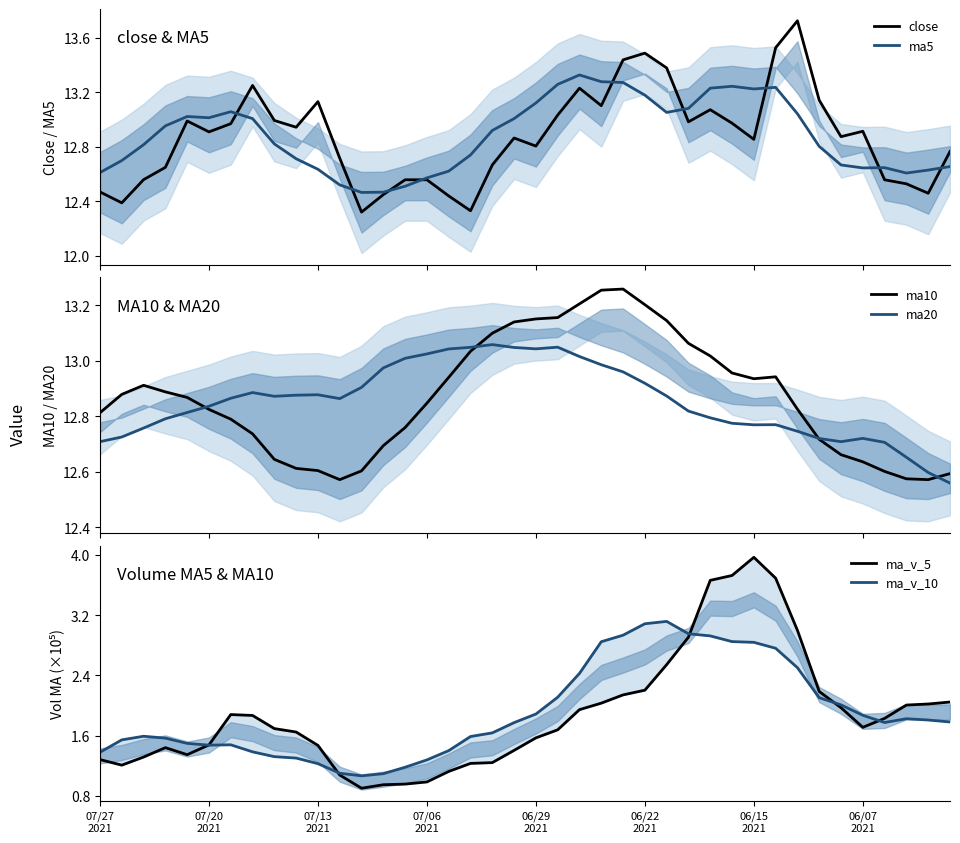

How many times do close and ma5 cross each other?

9